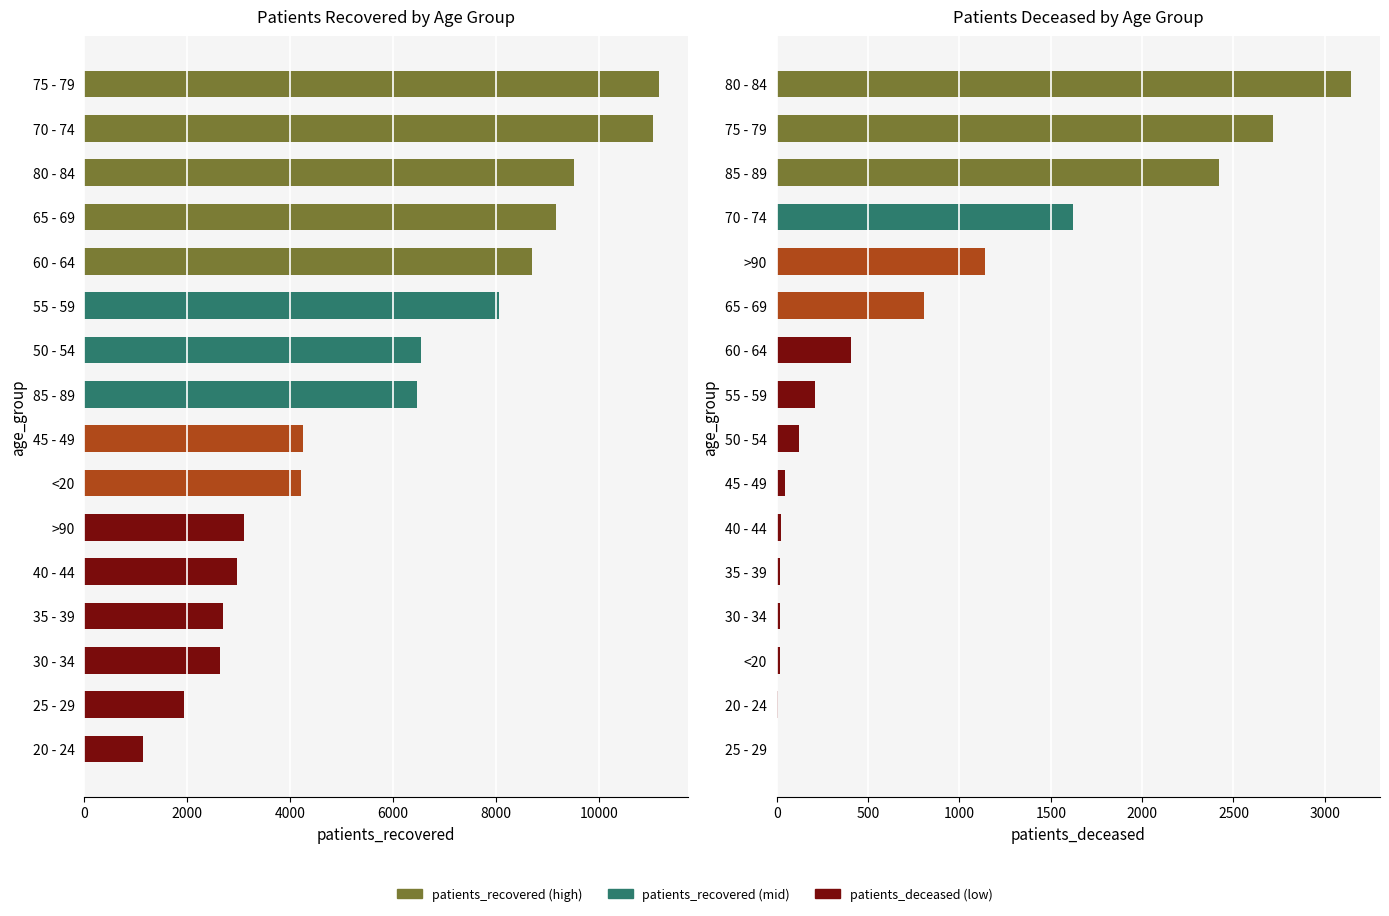

What is the sum of all patients_deceased values?

12712